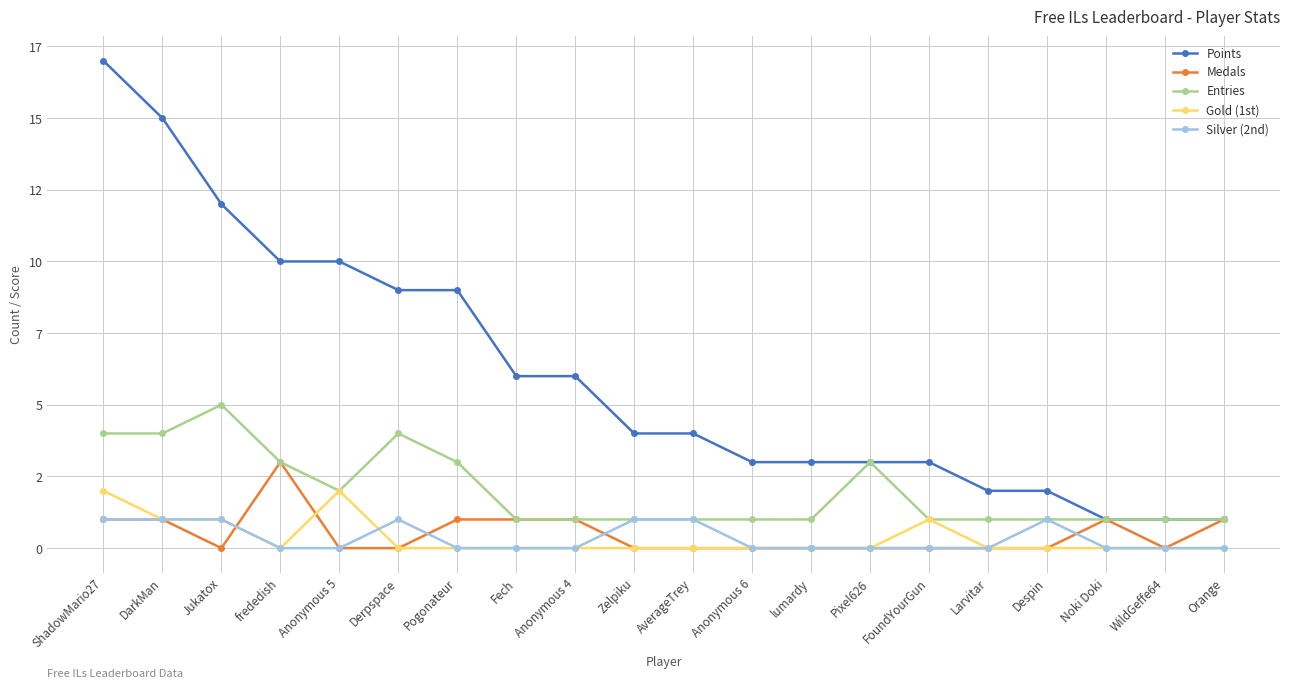

What are all the series names shown in the legend?

Points, Medals, Entries, Gold (1st), Silver (2nd)